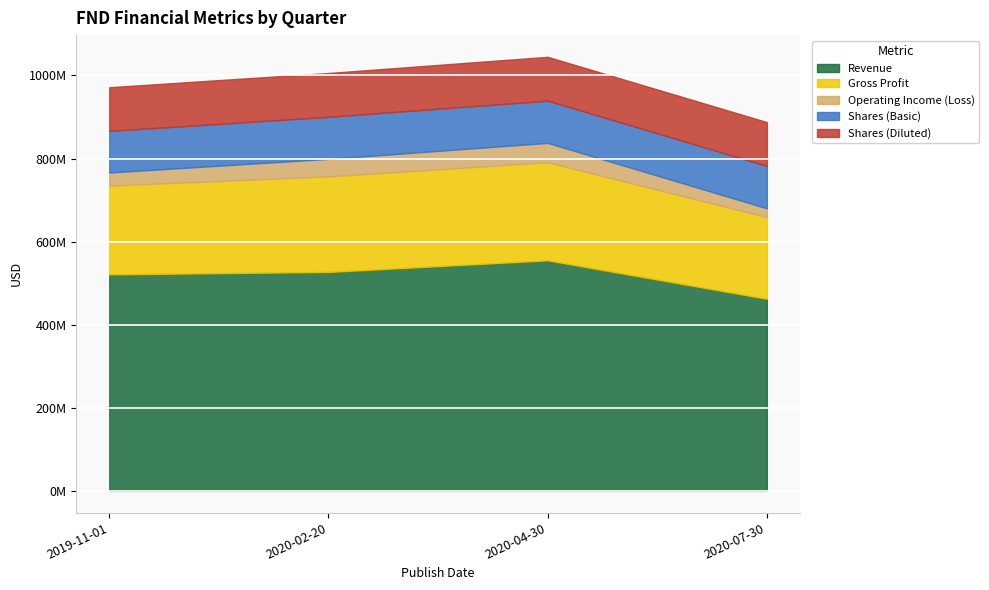

Is it true that Gross Profit equals 213788000 at 2019-11-01?

True